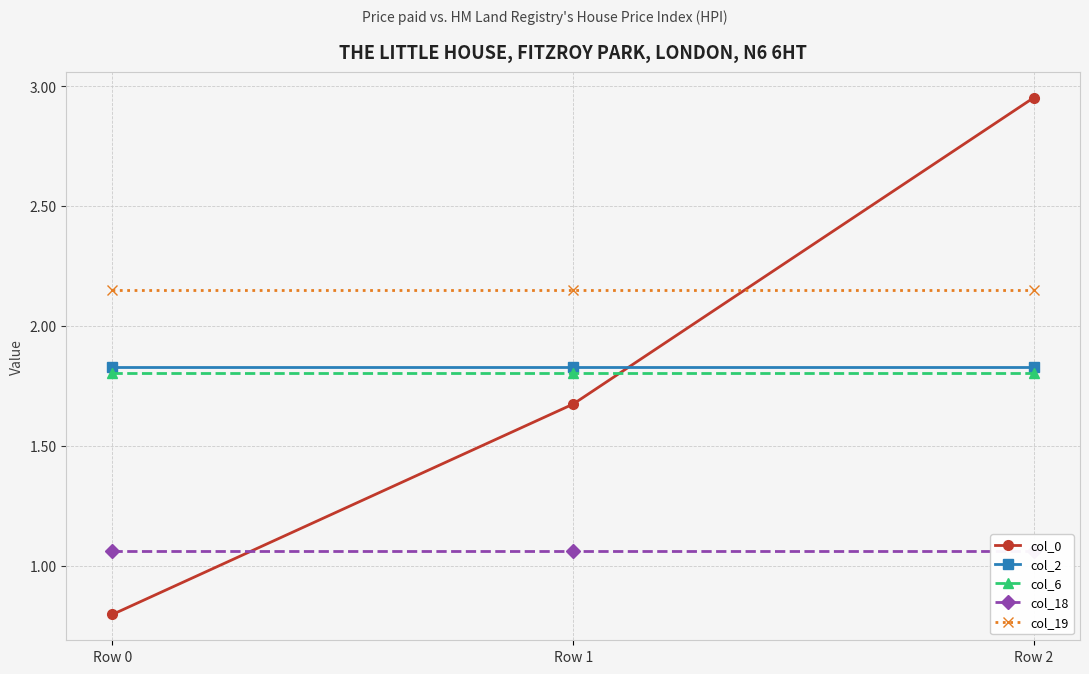

What are all the series names shown in the legend?

col_0, col_2, col_6, col_18, col_19